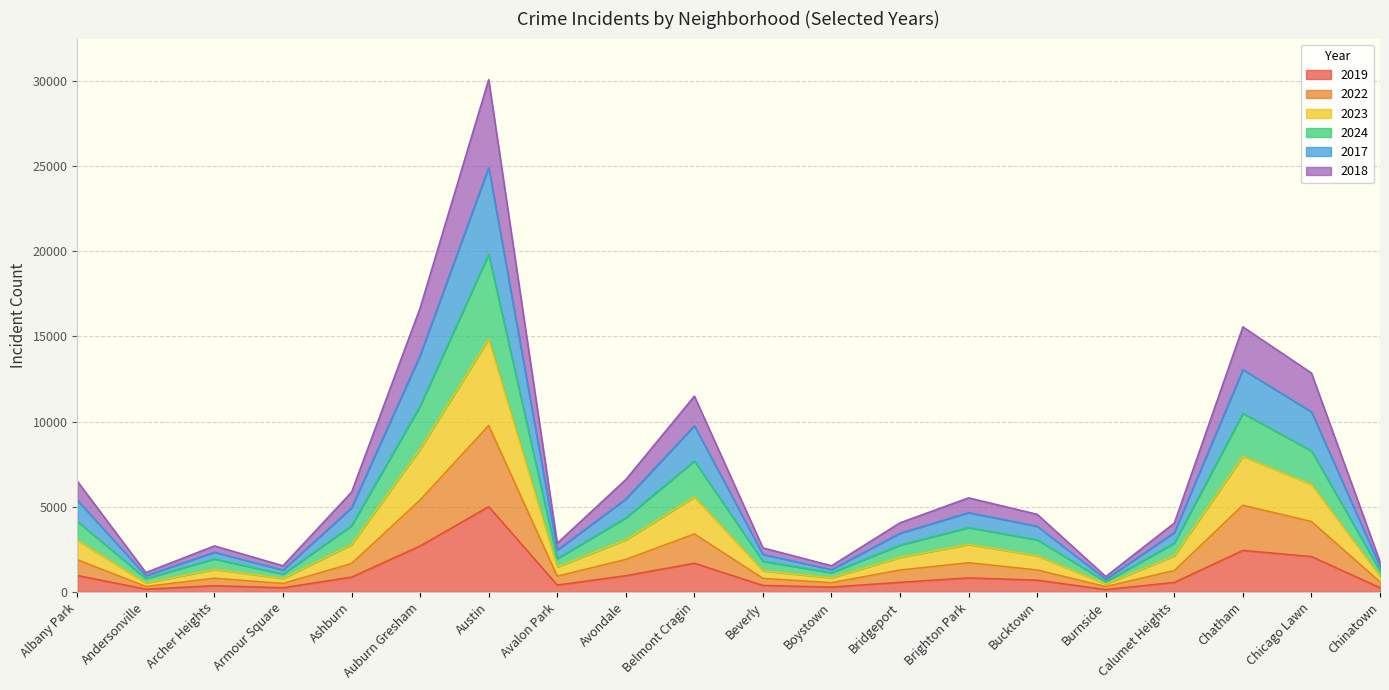

The value of 2019 at Avondale is 1610. True or false?

False